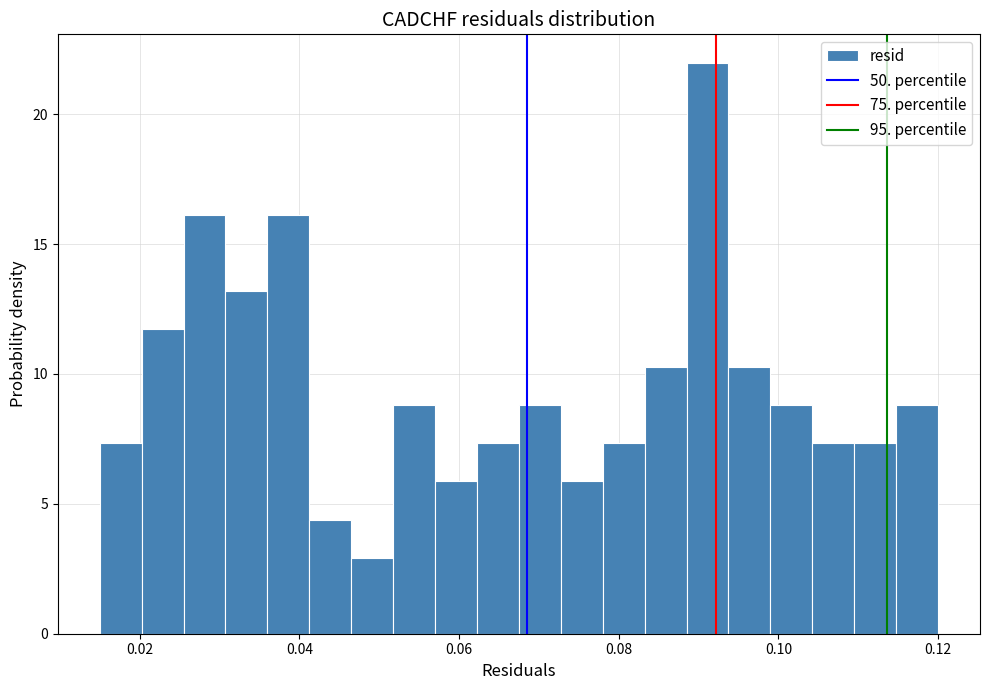

Read against the x-axis, roughly where is the centre of the tallest bar?

0.092